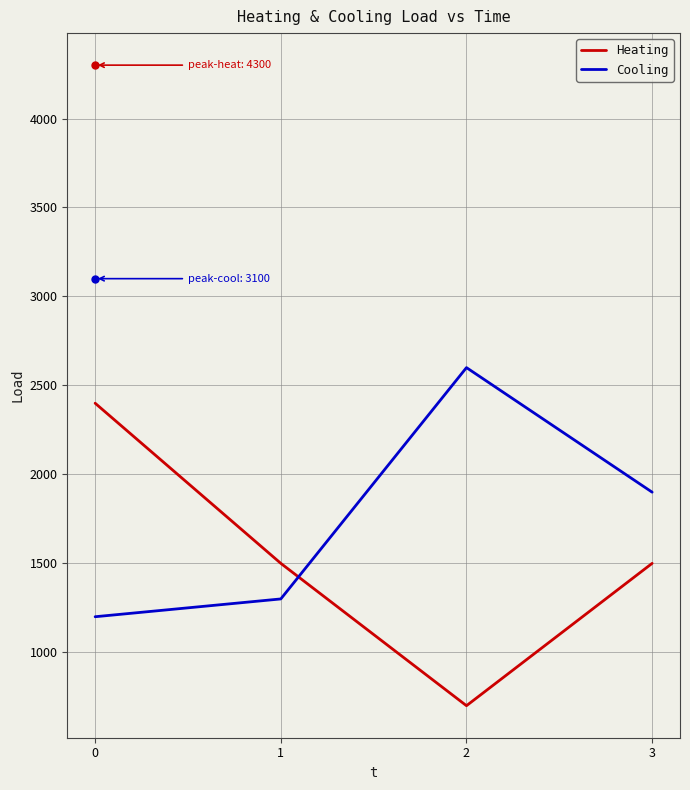

Is it true that Cooling equals 2600 at 2?

True